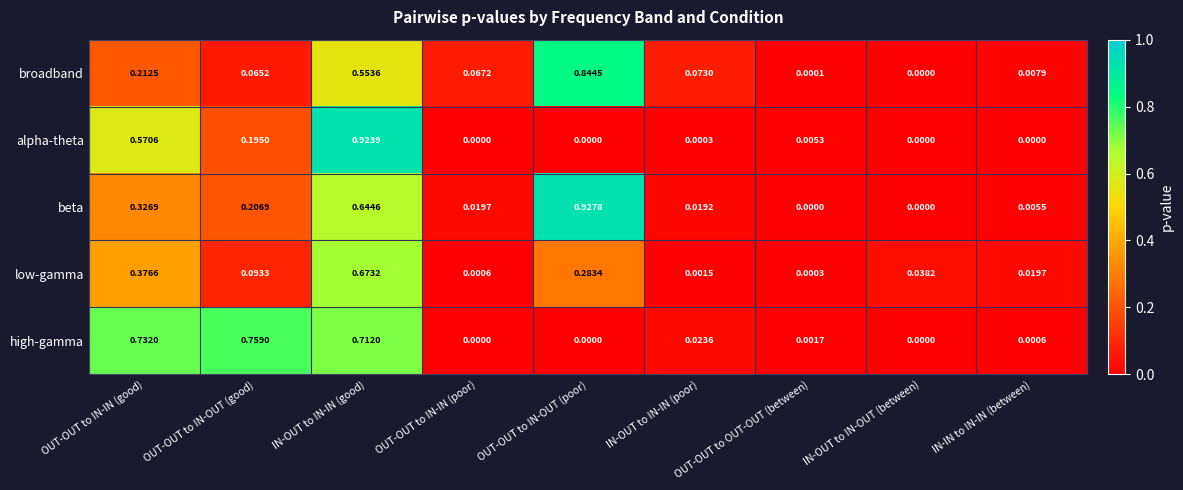

At how many categories does at least one series exceed 0?

9